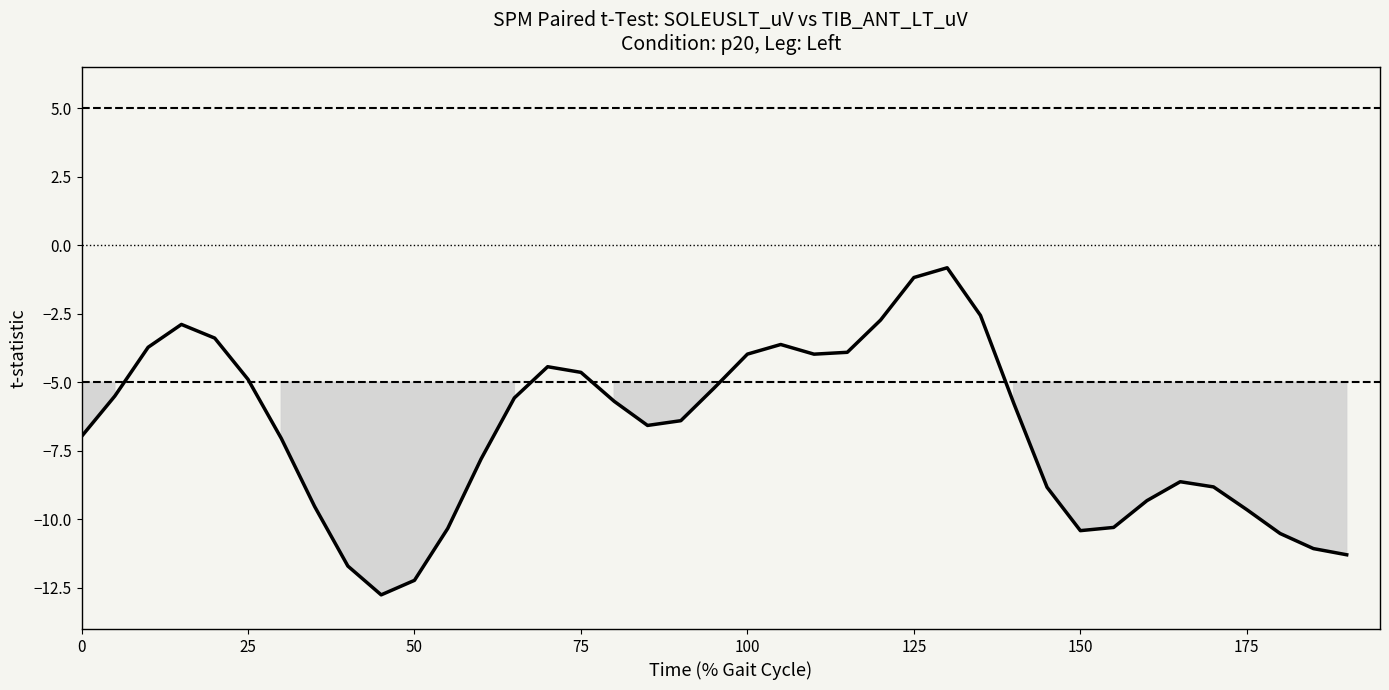

What is the difference between the maximum and minimum values?

11.9